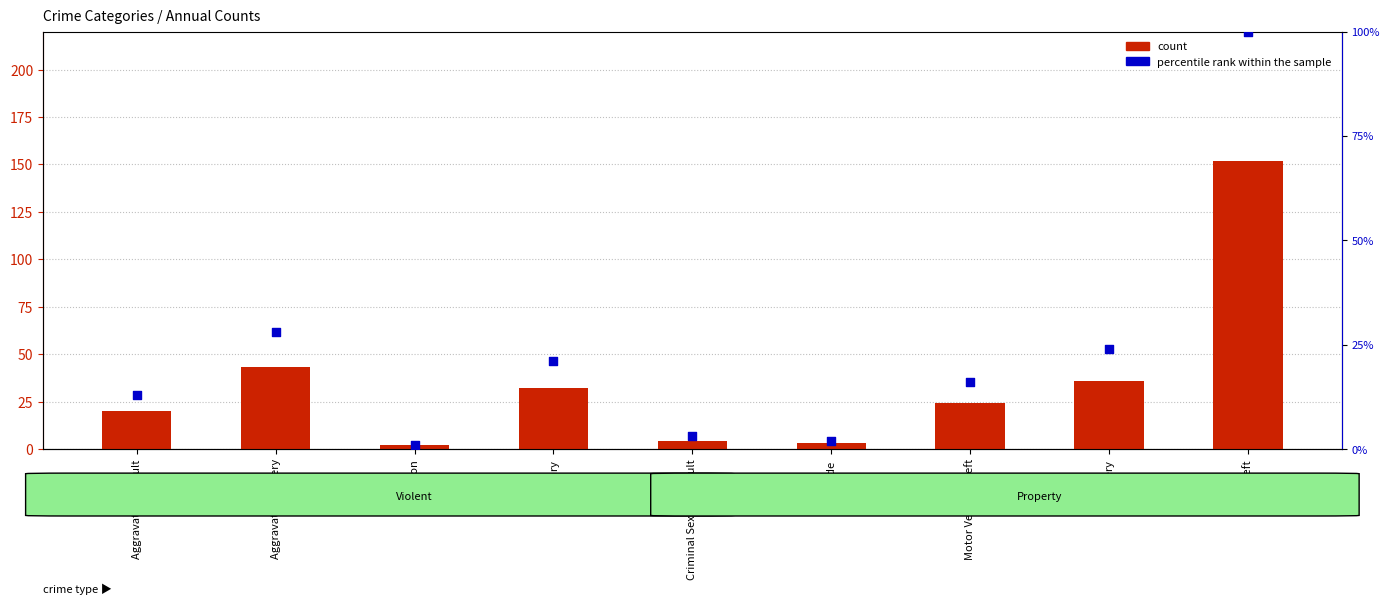

Which series reaches the maximum Y coordinate?

count